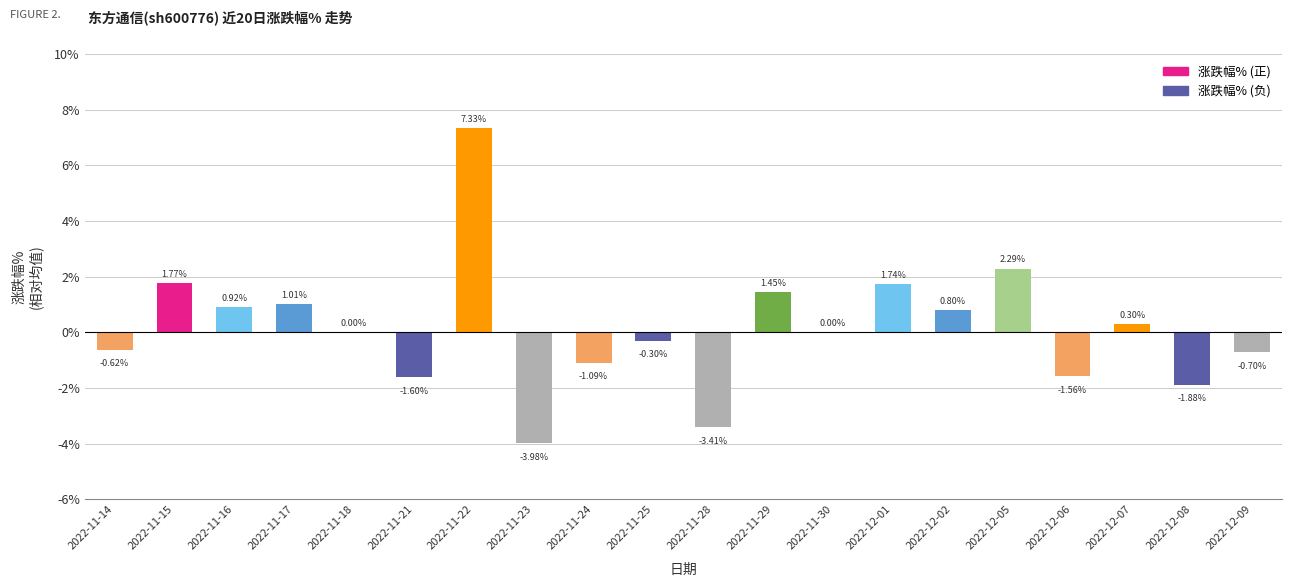

Are the bars horizontal?

No